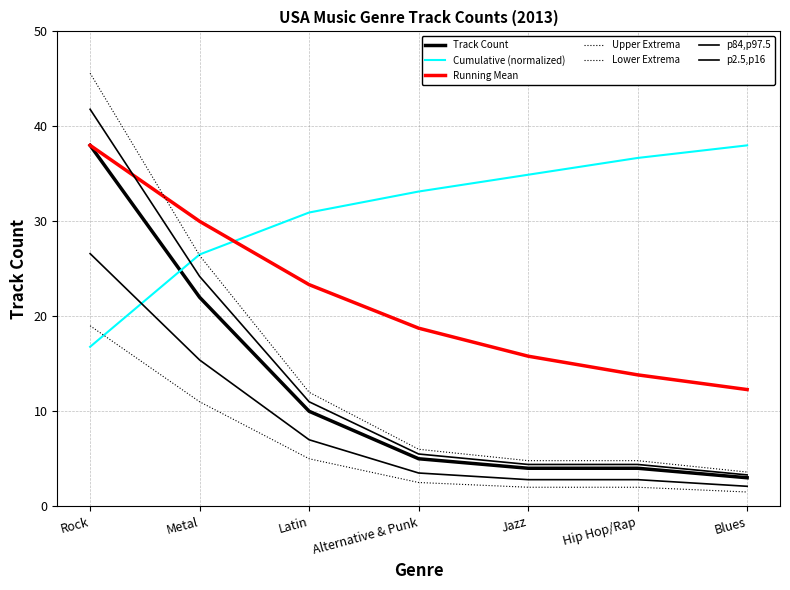

Between Metal and Rock, which is larger?

Rock